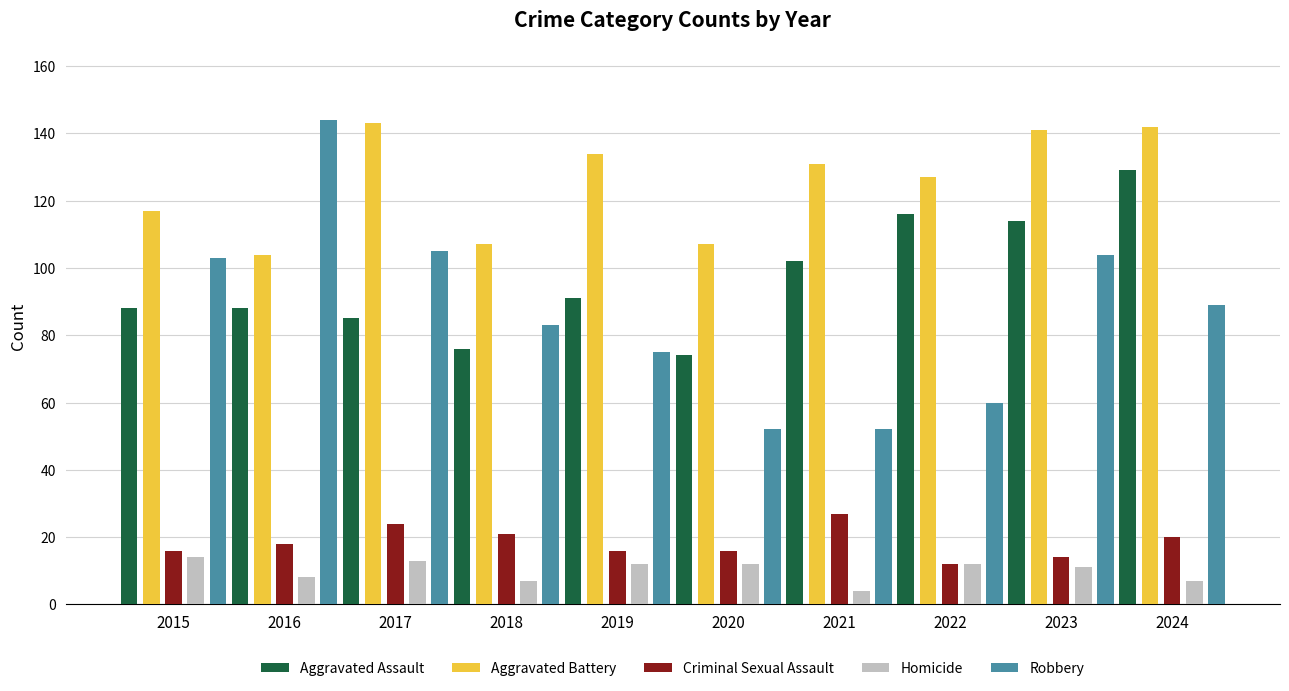

How many series are shown in this chart?

5